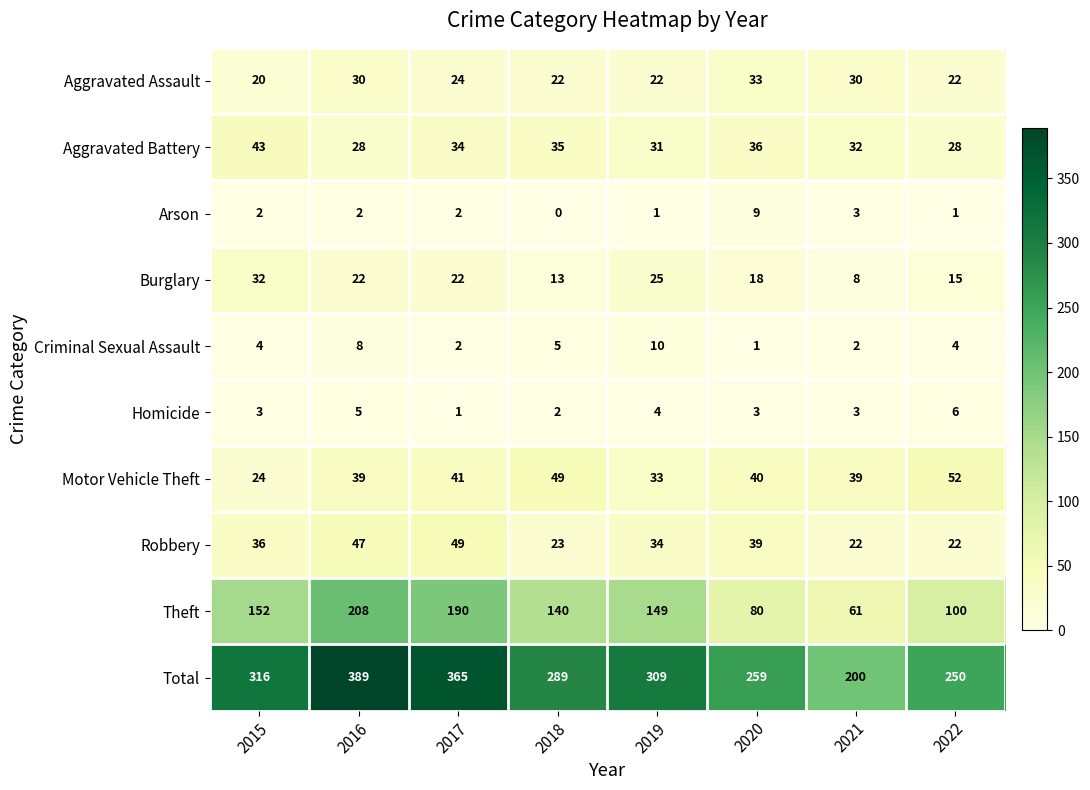

The value of Arson at 2018 is 0. True or false?

True